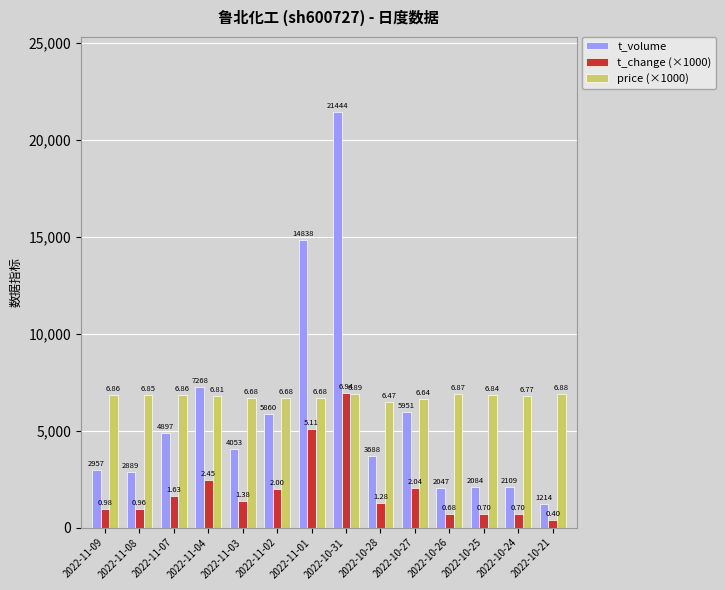

What are all the series names shown in the legend?

t_volume, t_change (×1000), price (×1000)